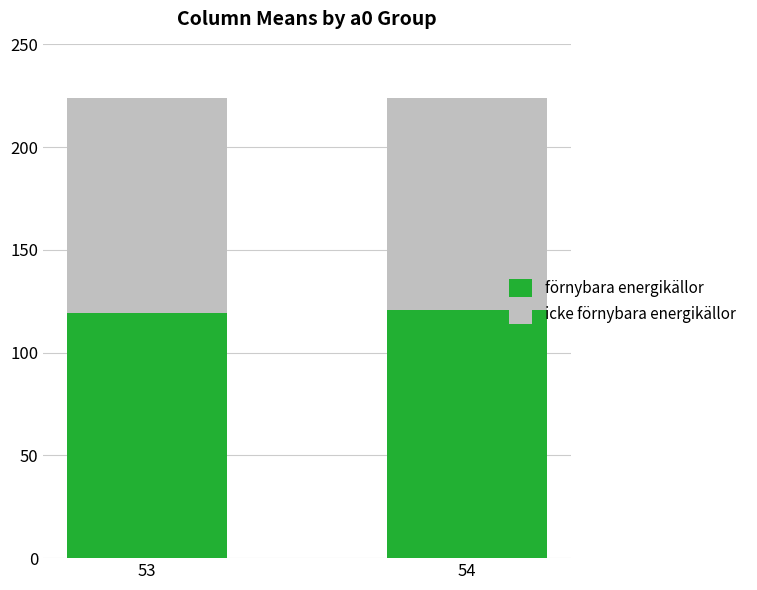

Is it true that förnybara energikällor equals 74.9 at 54?

False